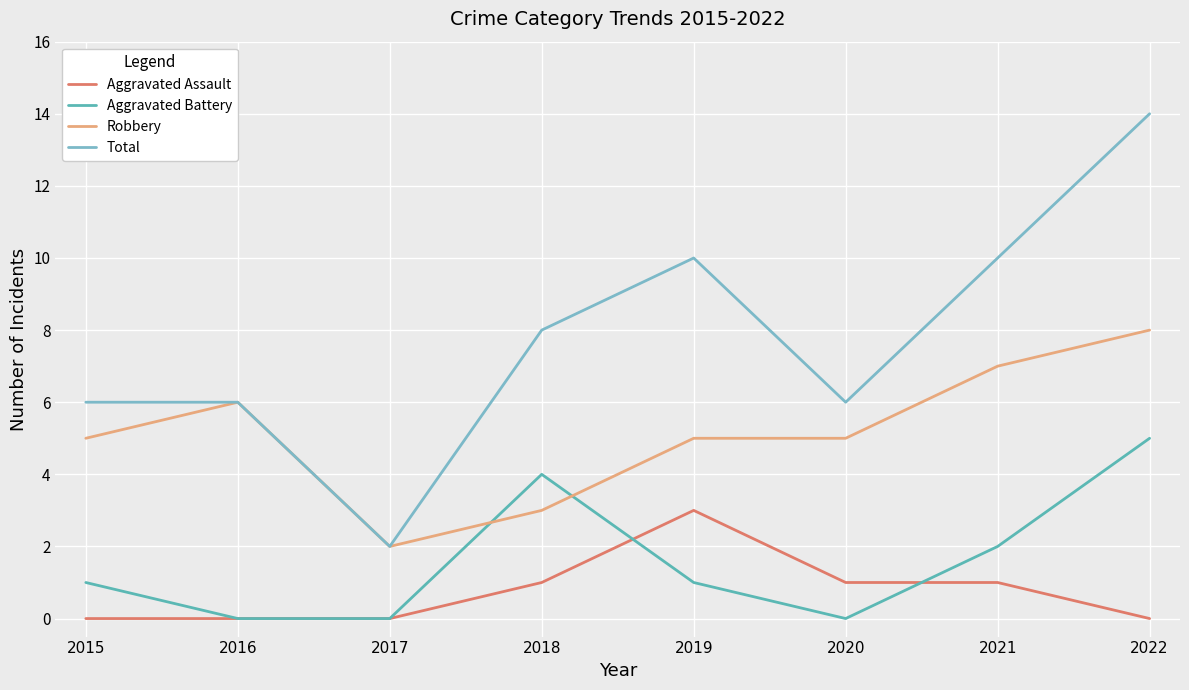

True or false: Aggravated Assault and Total cross at least once.

False